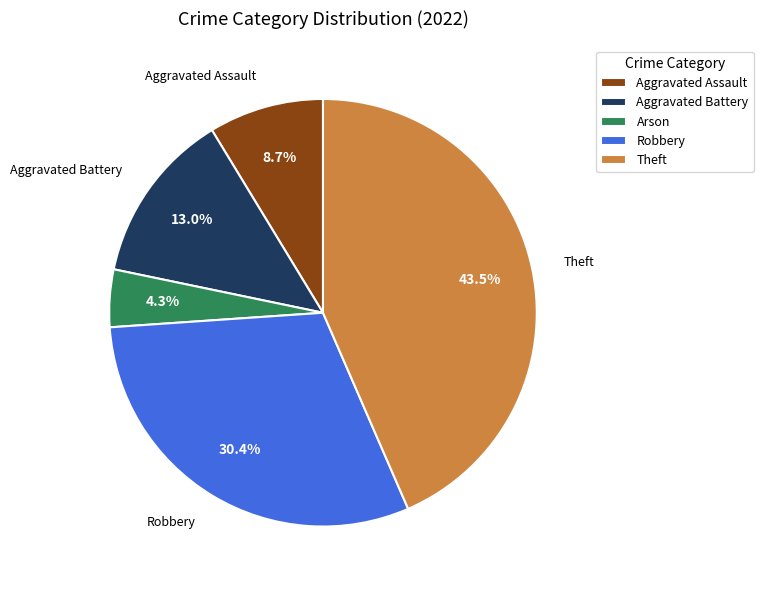

Approximately how many times larger is the value at Theft compared to Aggravated Battery?

3.3